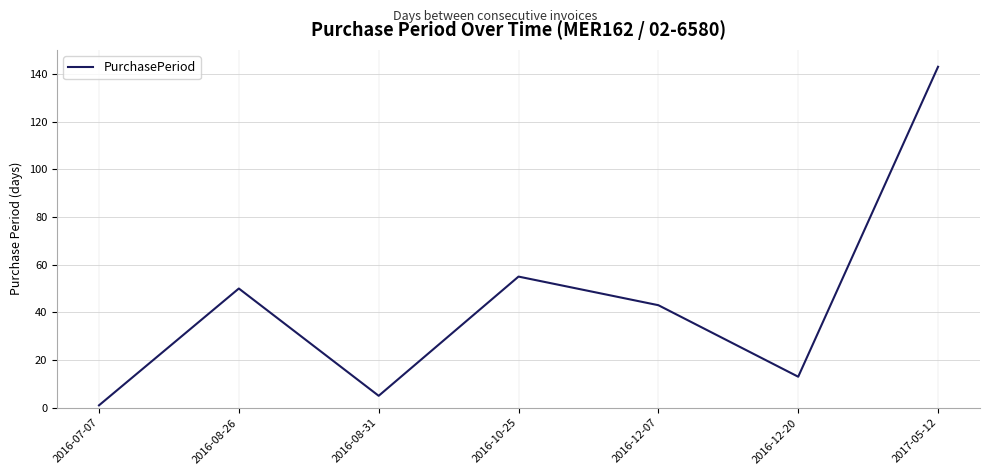

Which category has the lowest value across all series?

2016-07-07